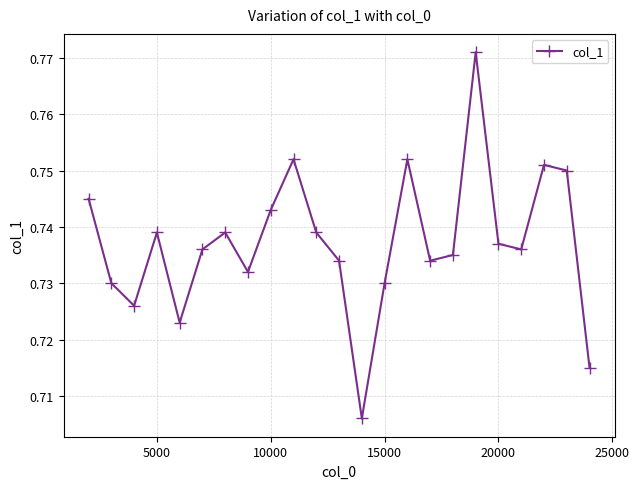

True or false: the data has more than 0 interior local peaks.

True